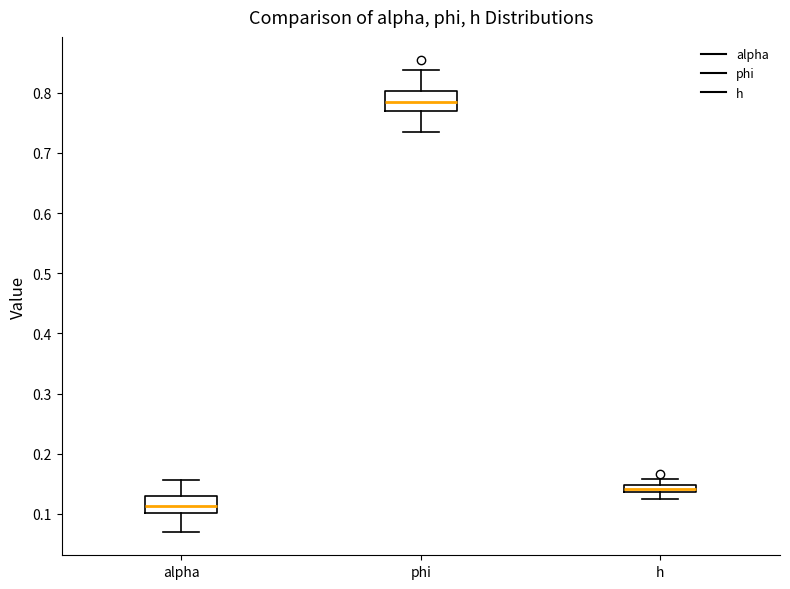

Where does the lower whisker of the box for phi end on the y-axis? The values are not printed on the chart, so give them approximately, as read against the axis.

0.73